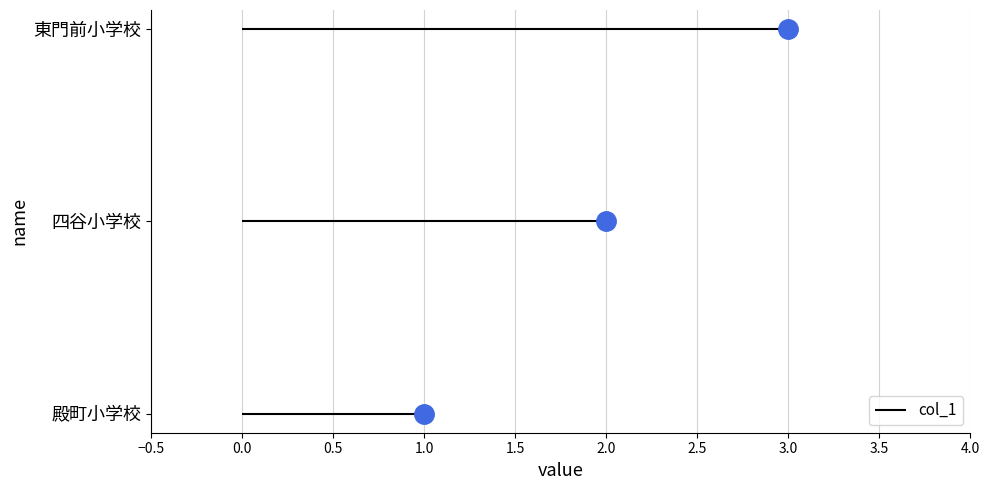

What is the approximate value at 東門前小学校?

3